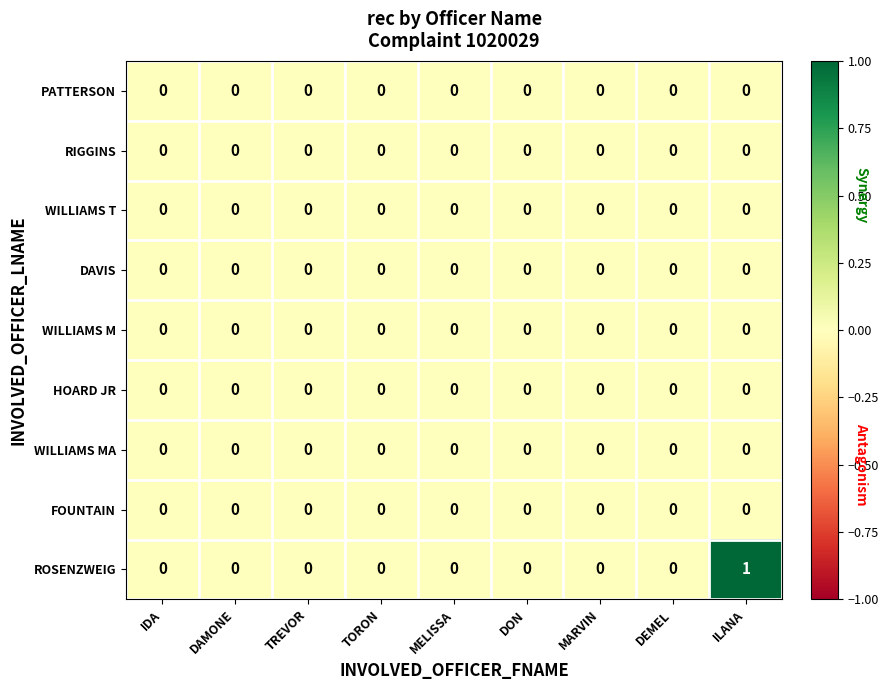

Which series has the widest spread of values?

ROSENZWEIG